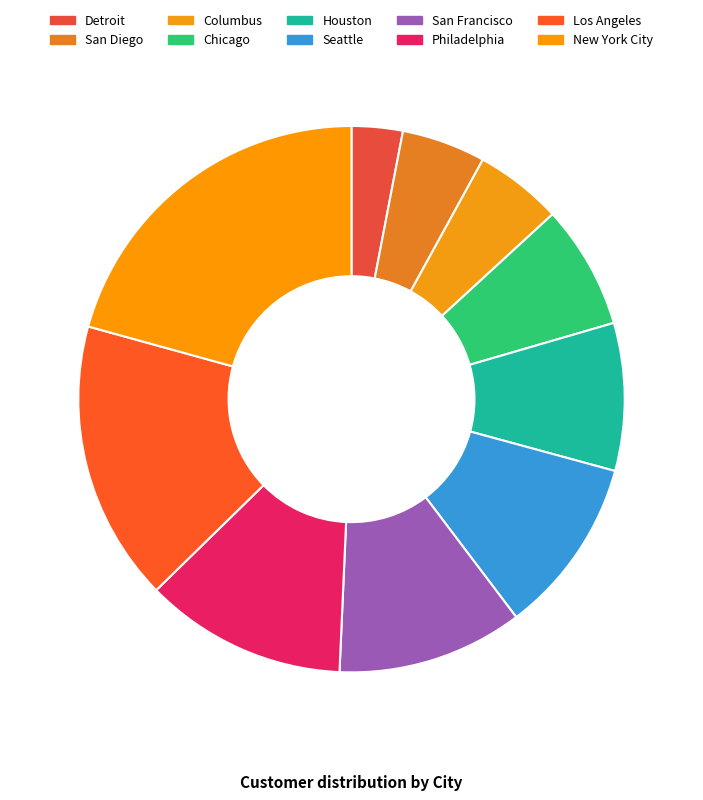

Count the number of slices in the pie.

10